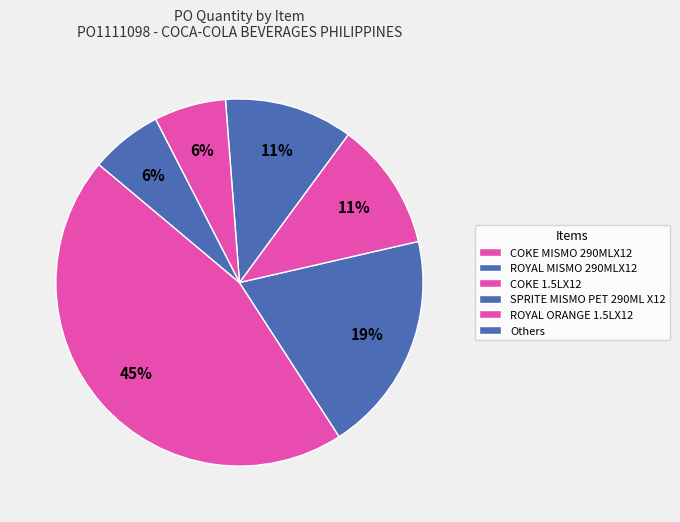

How many segments does this pie chart have?

6